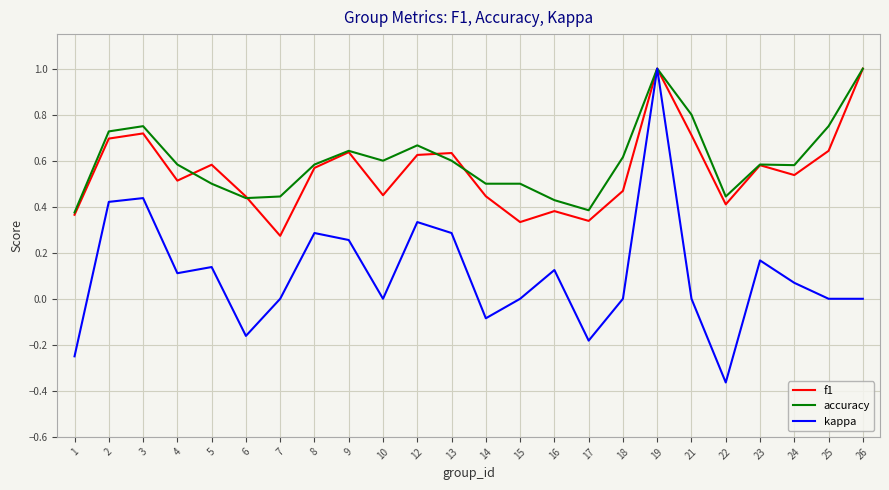

True or false: f1 has a value of 0.2 at 16.

False